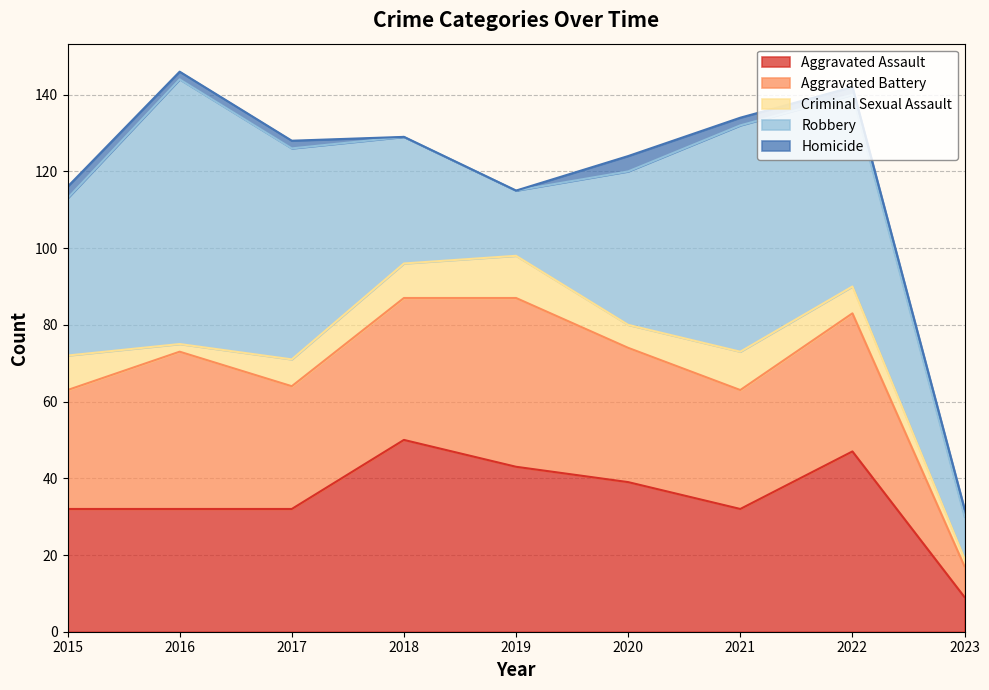

How many lines are shown in the chart?

5